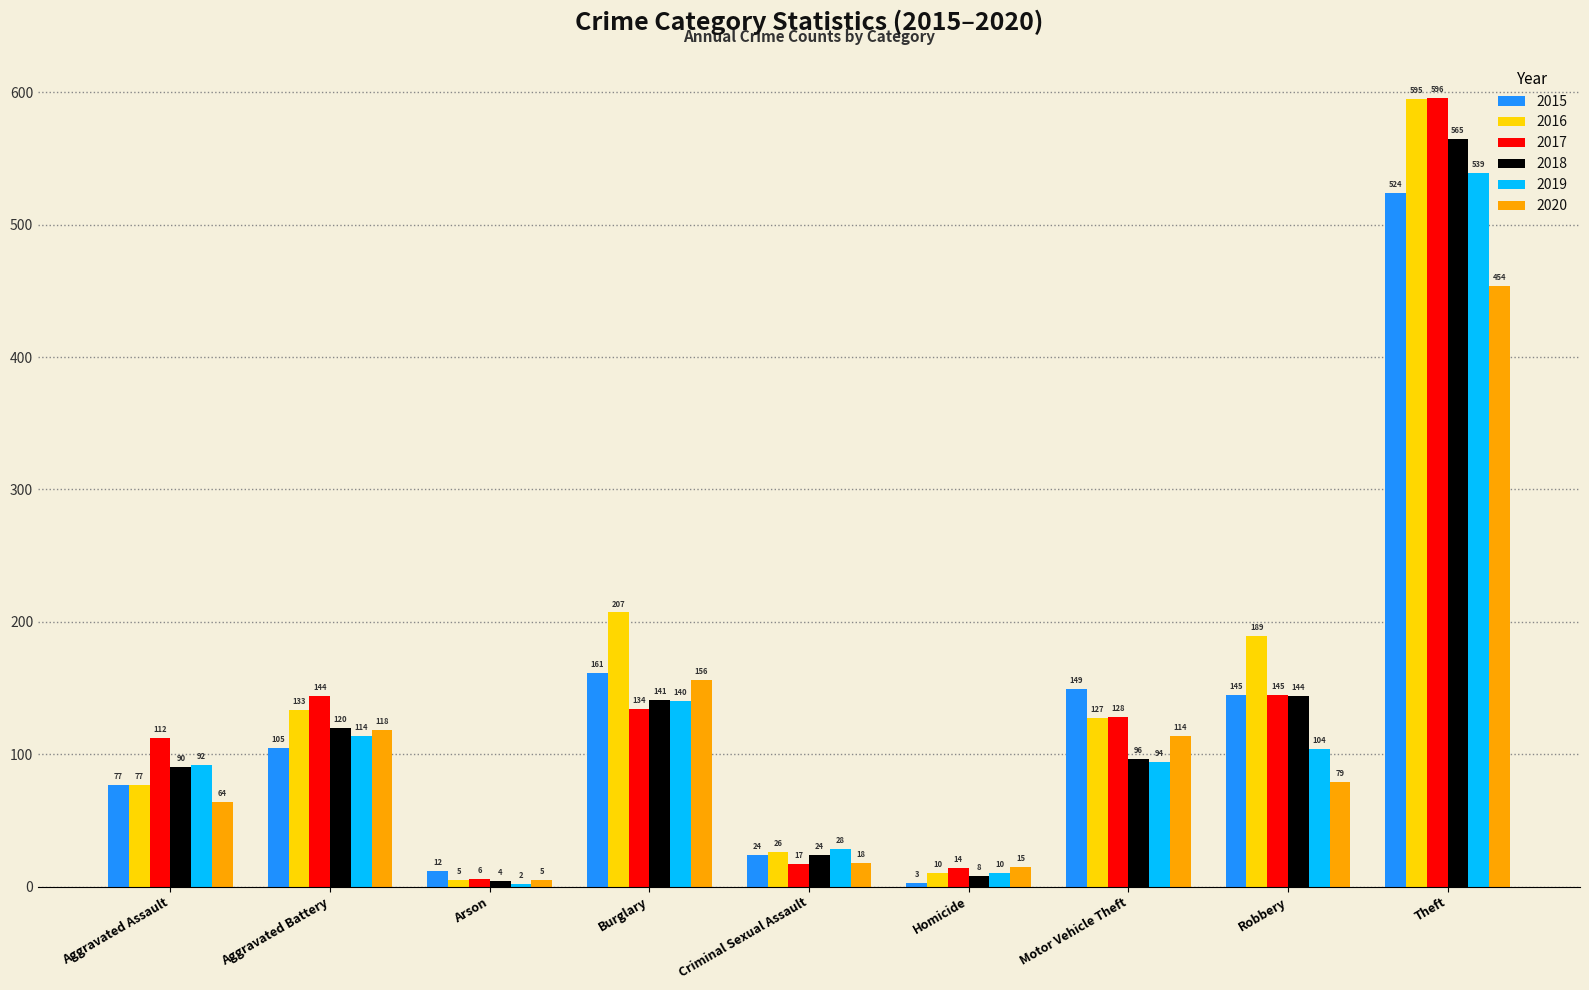

What is the average value of the 2020 series?

114